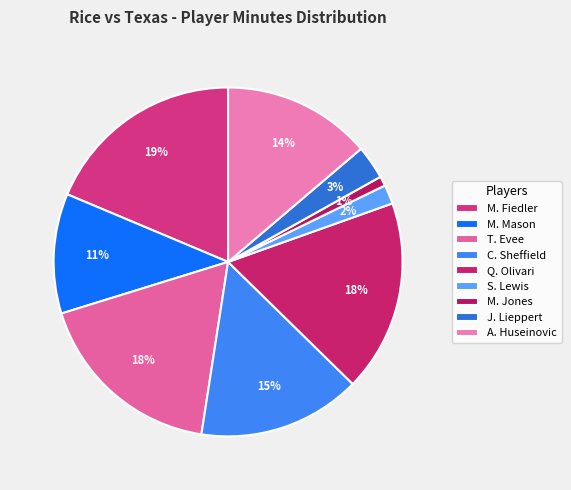

Count the number of slices in the pie.

9